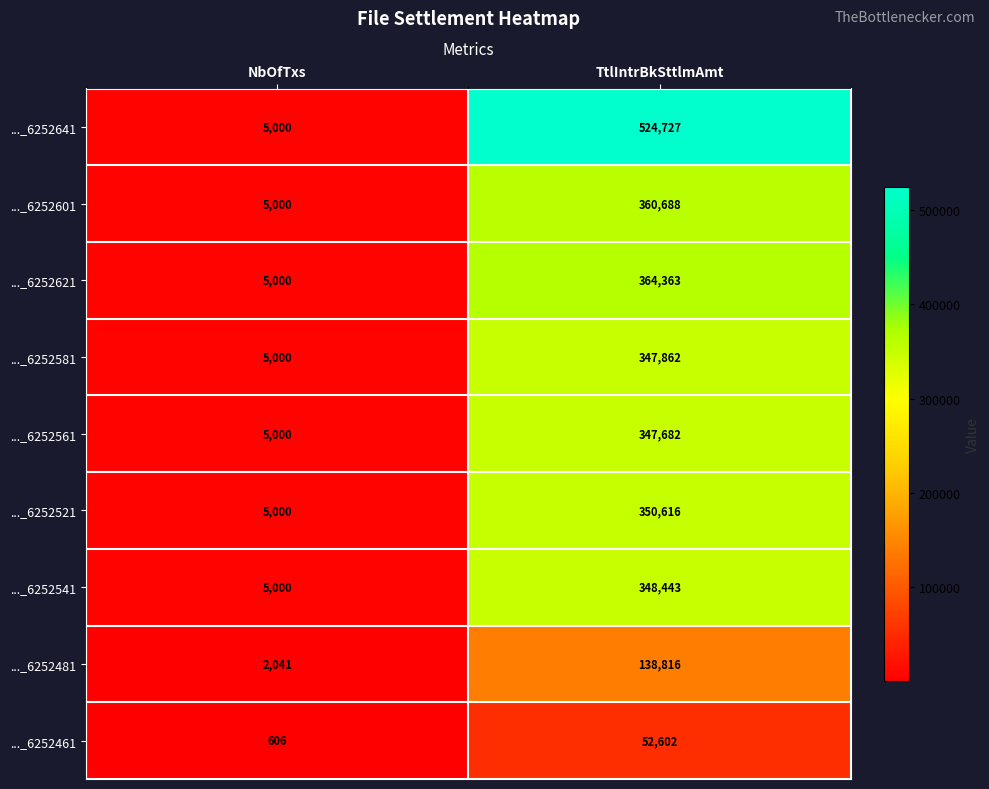

What is the spread (max minus min) of values at TtlIntrBkSttlmAmt?

472125